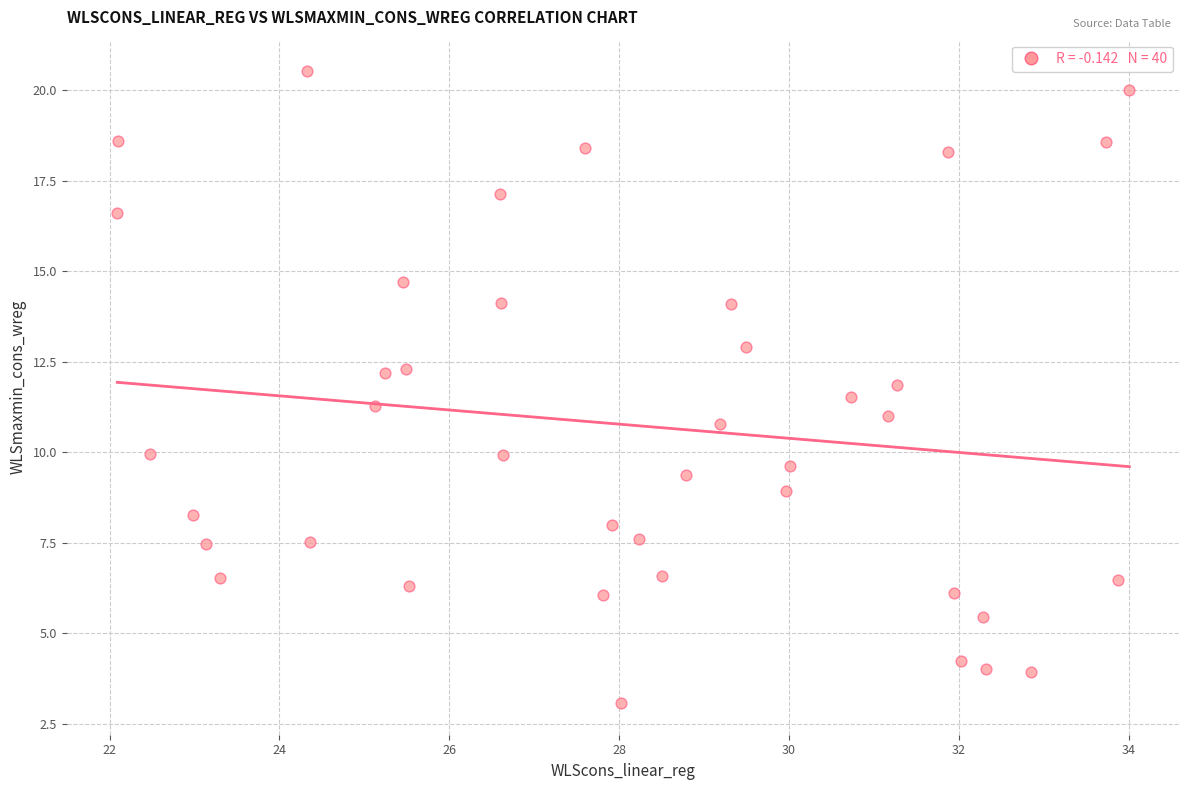

What is the range of X values (max minus min)?

11.9